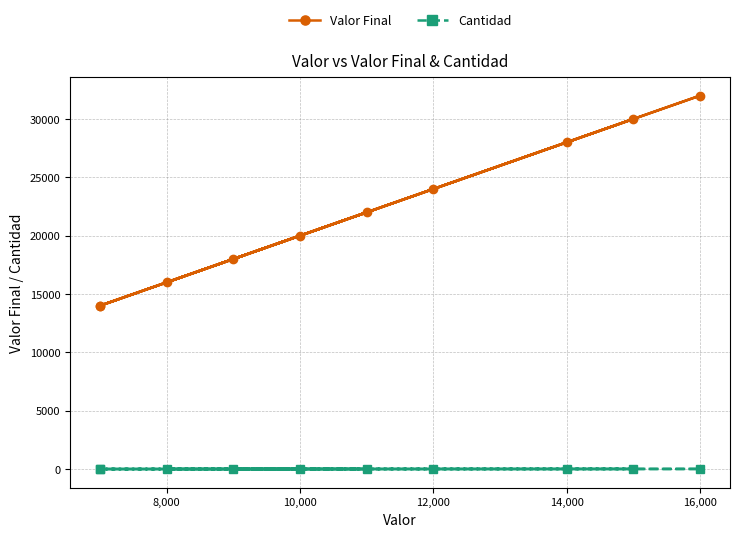

True or false: Cantidad and Valor Final cross at least once.

False